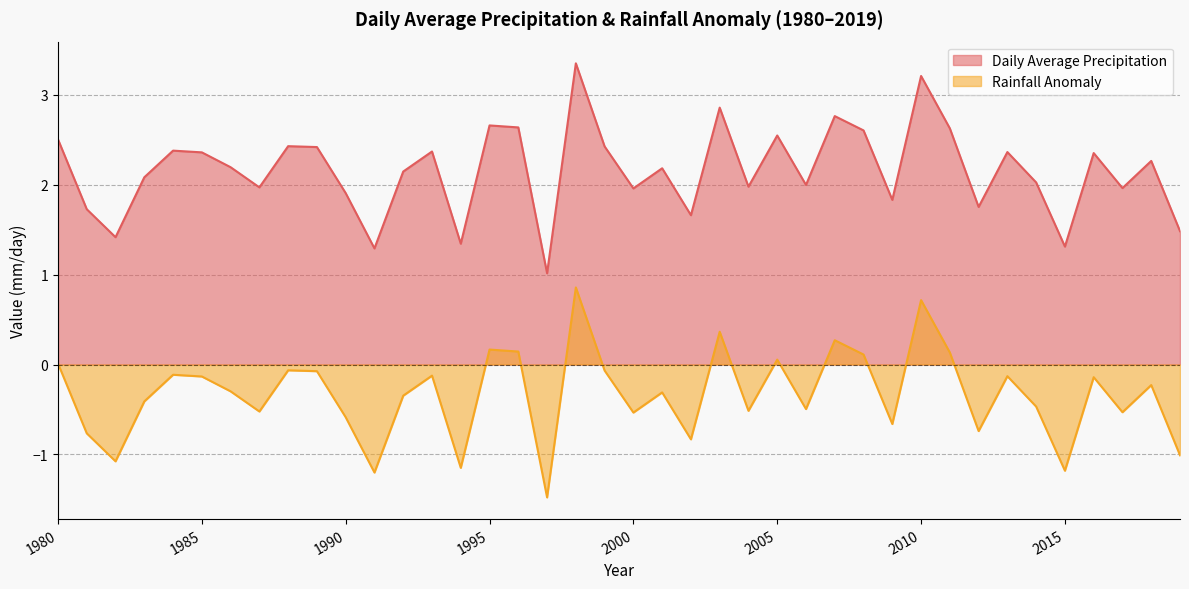

At which label is Rainfall Anomaly closest to 2?

2006